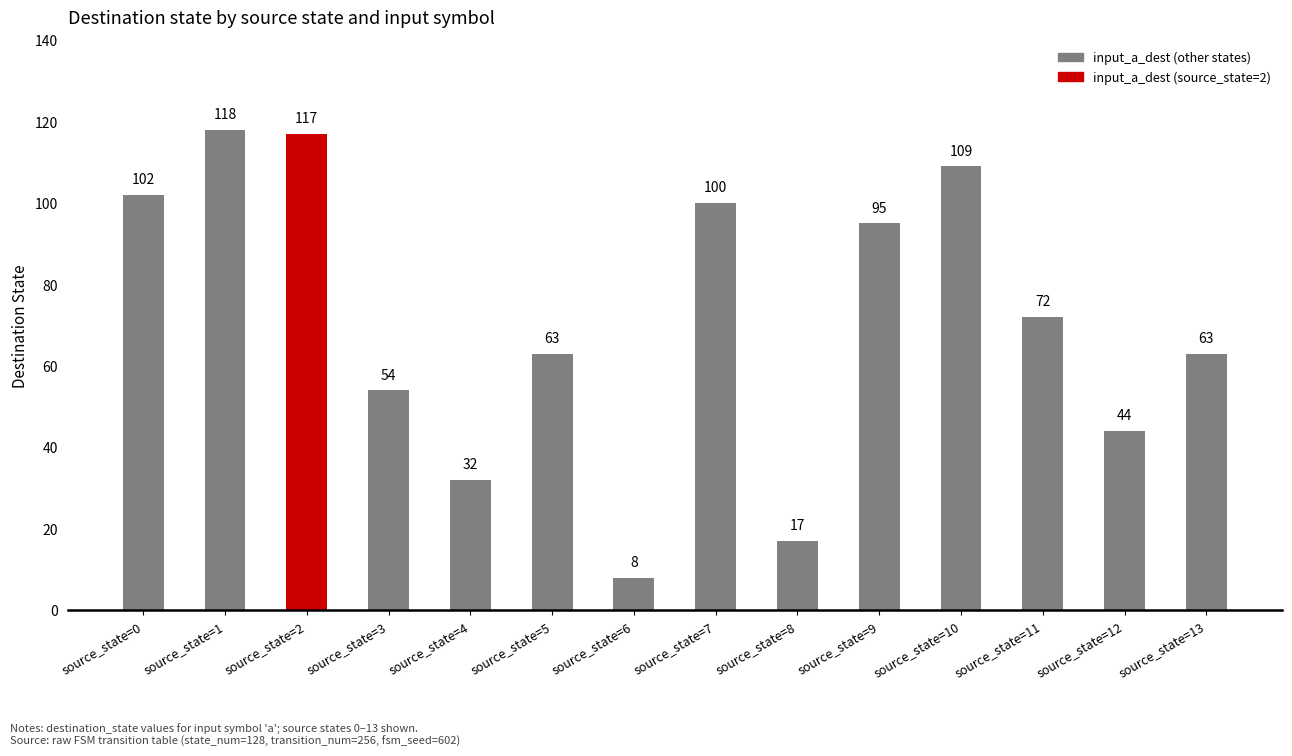

What is the value of the 5th bar from the left?

32